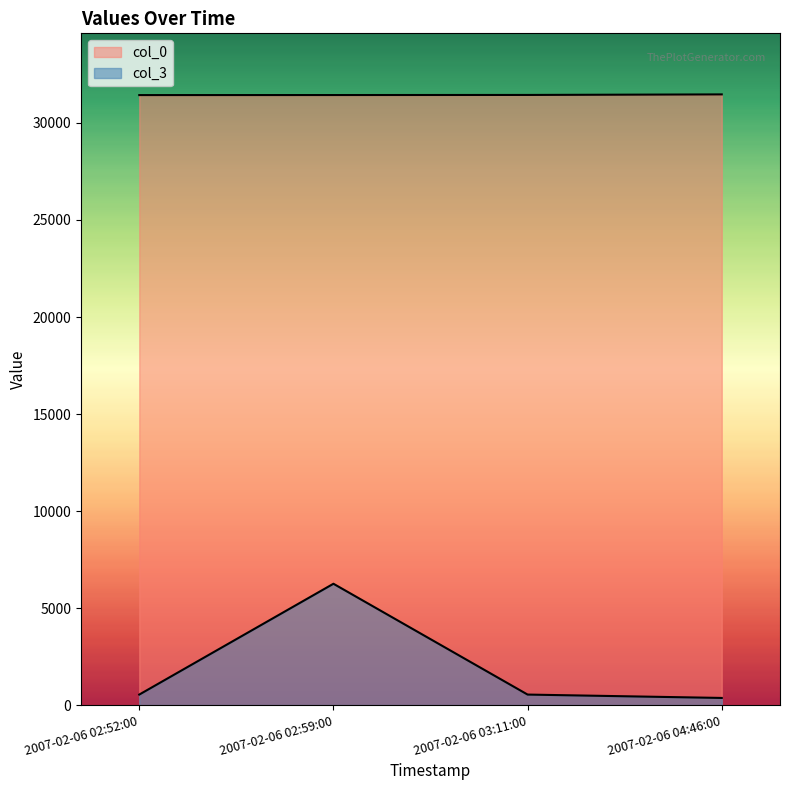

Is the value of col_3 at 2007-02-06 02:52:00 greater than the value of col_0 at 2007-02-06 03:11:00?

No